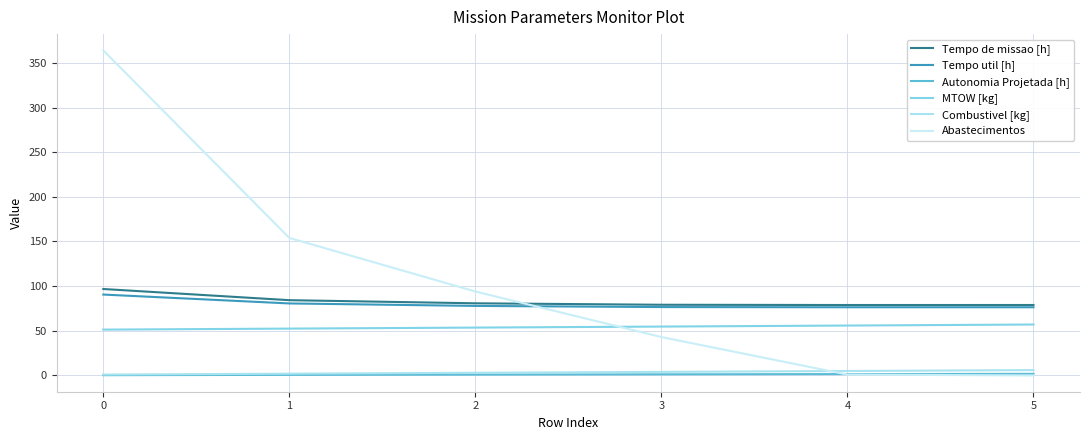

True or false: Autonomia Projetada [h] and Abastecimentos intersect in this chart.

True